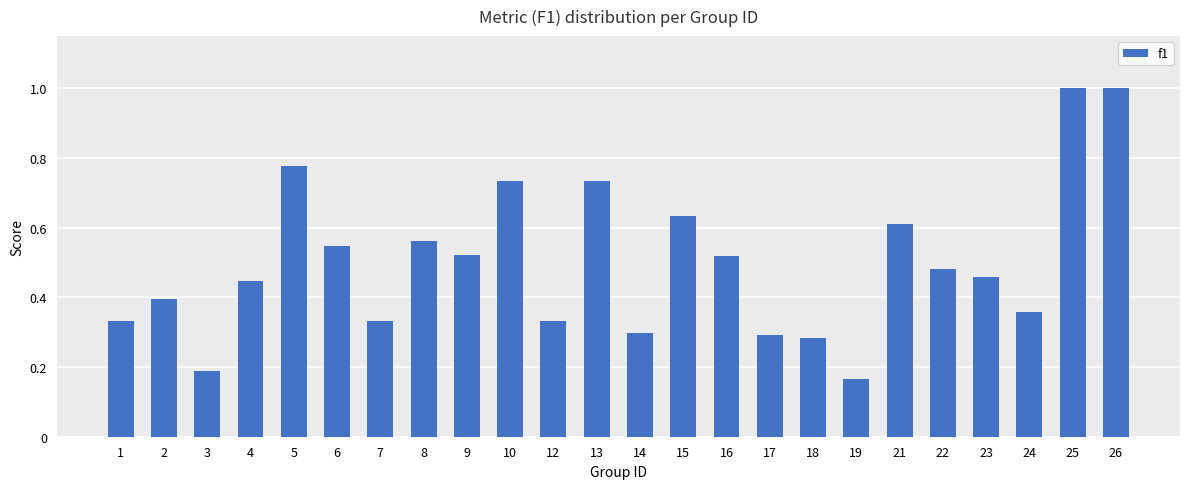

What is the maximum value shown in the chart?

1.0